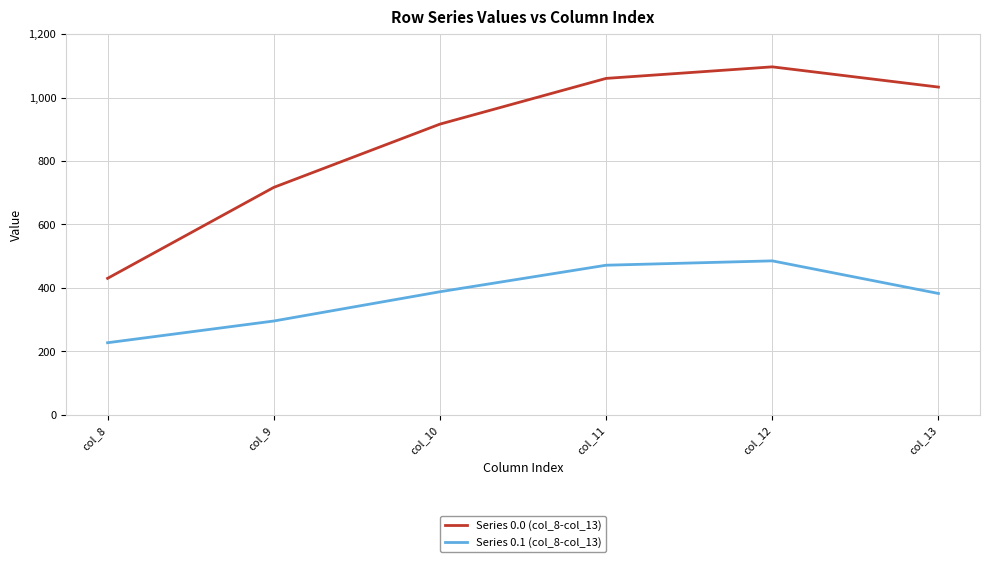

List the series in order of their overall mean, highest first.

Series 0.0 (col_8-col_13), Series 0.1 (col_8-col_13)